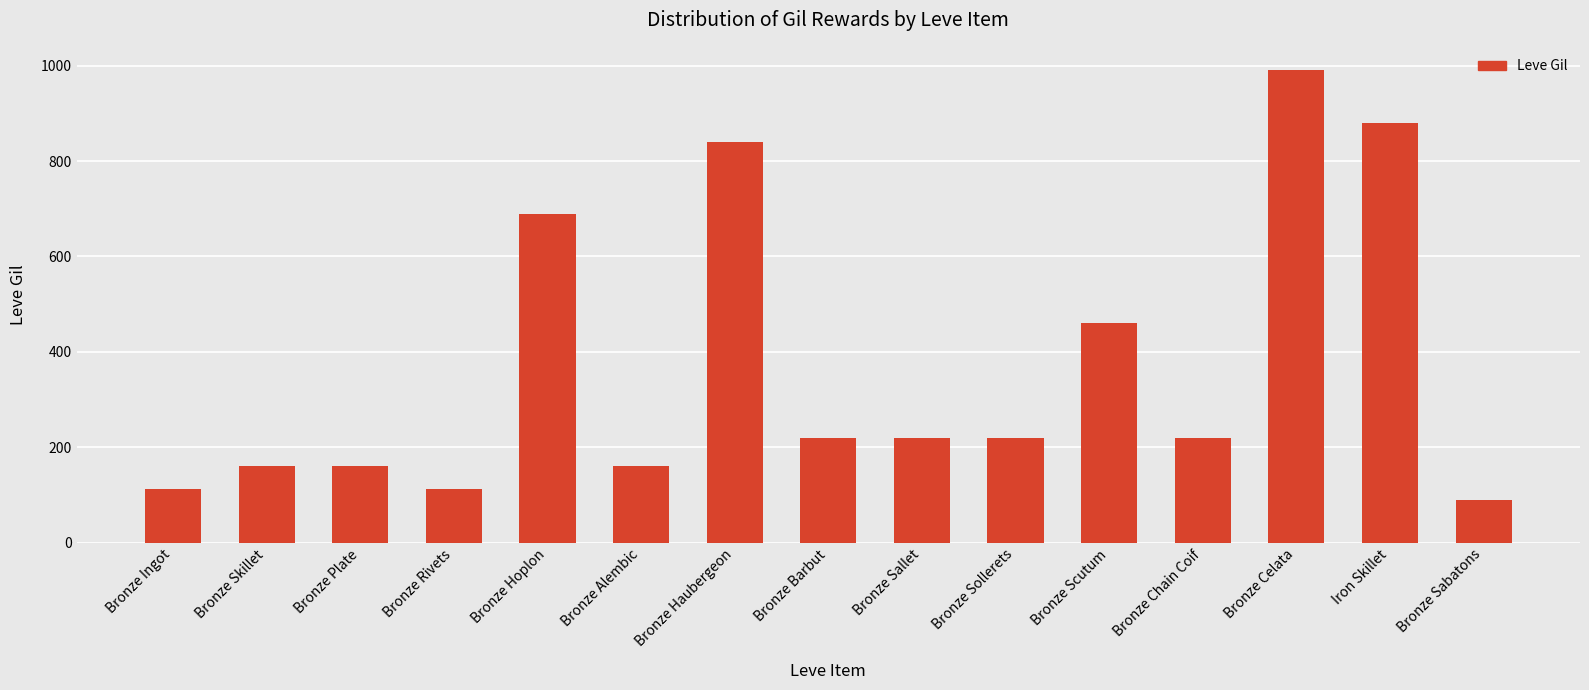

How many bars are there in total?

15